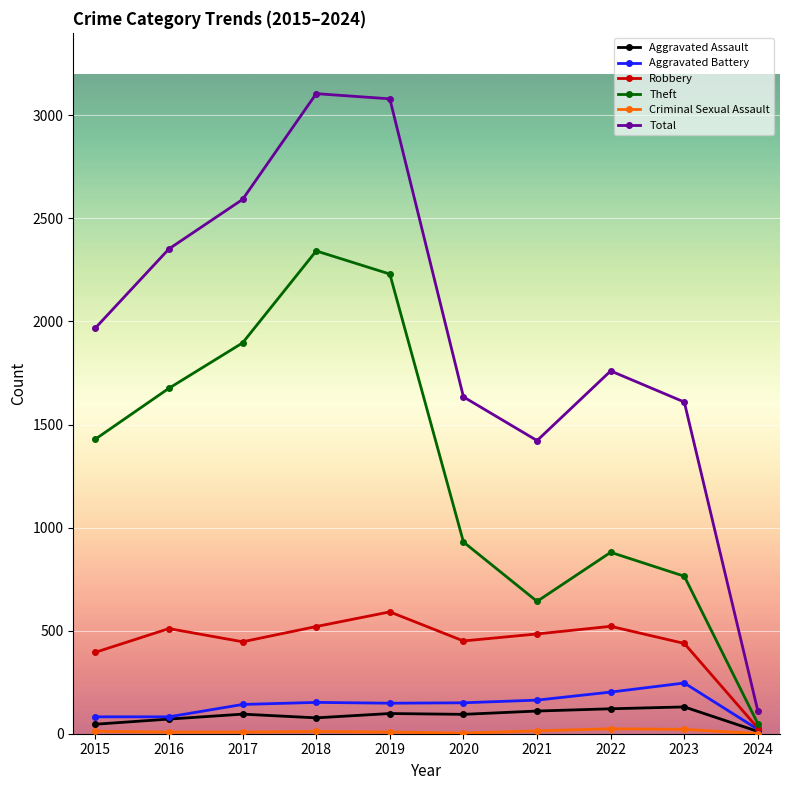

How many data points in Total are less than 1968?

5